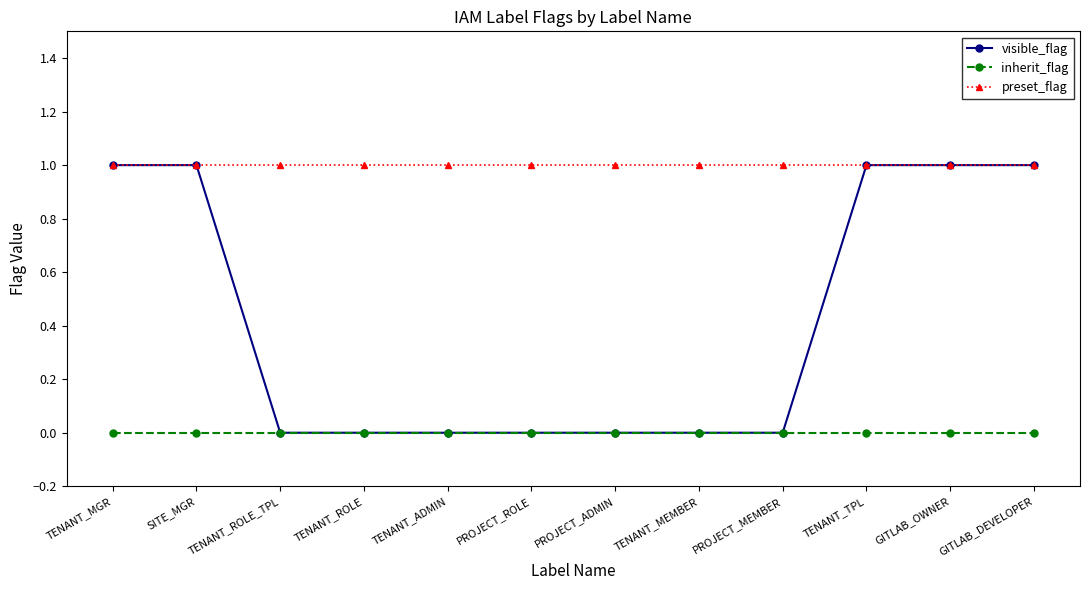

How many series are shown in this chart?

3